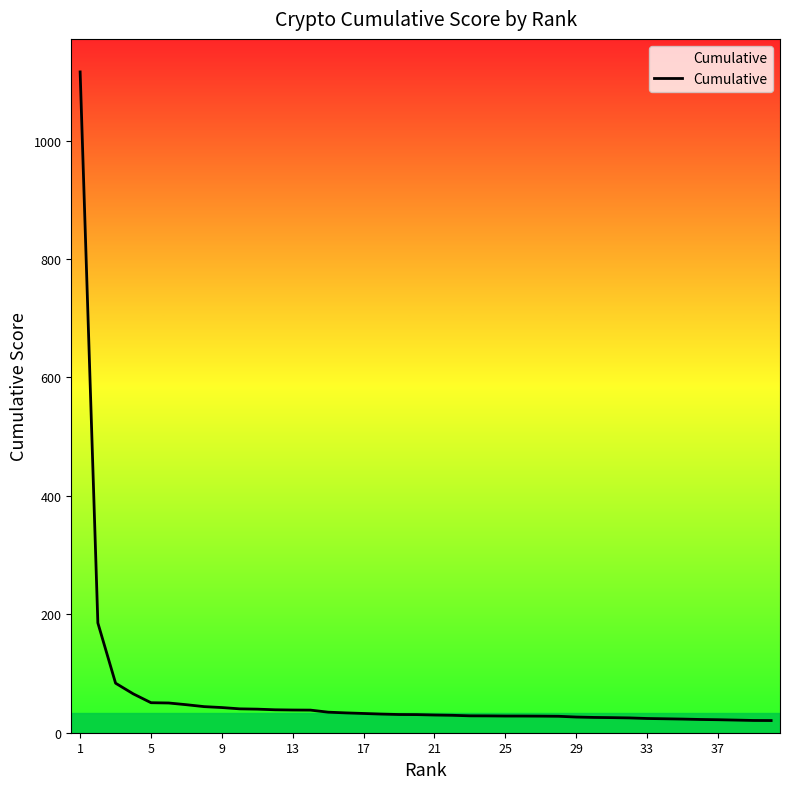

What is the average value?

64.6